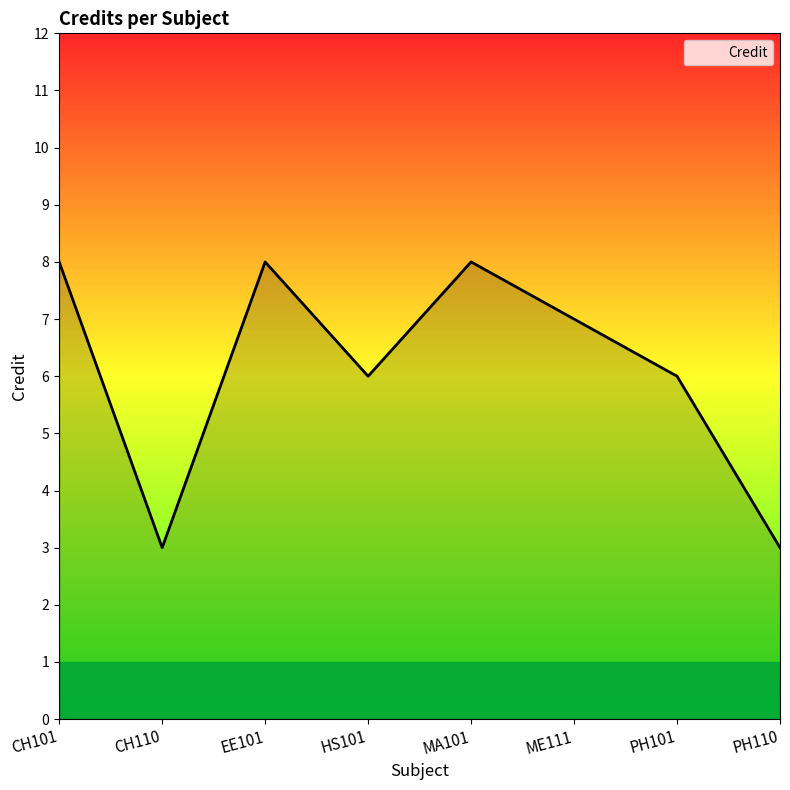

Between EE101 and ME111, which is larger?

EE101